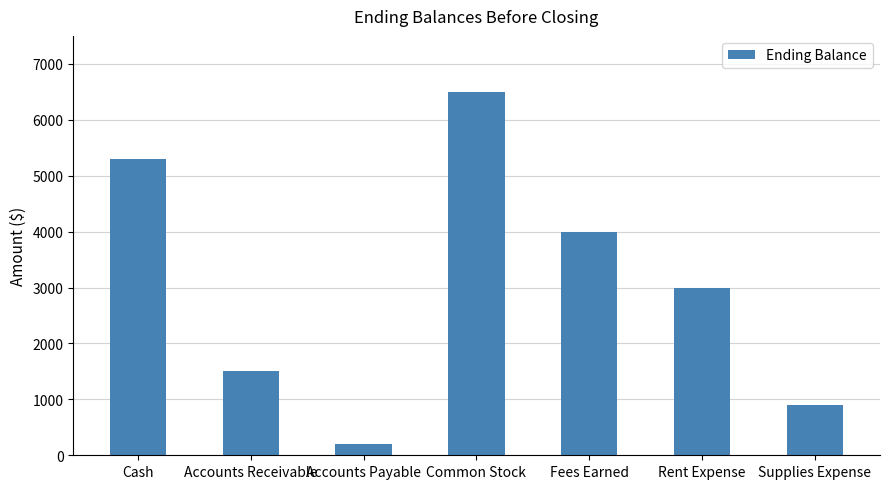

What is the change in value from Common Stock to Fees Earned?

-2500